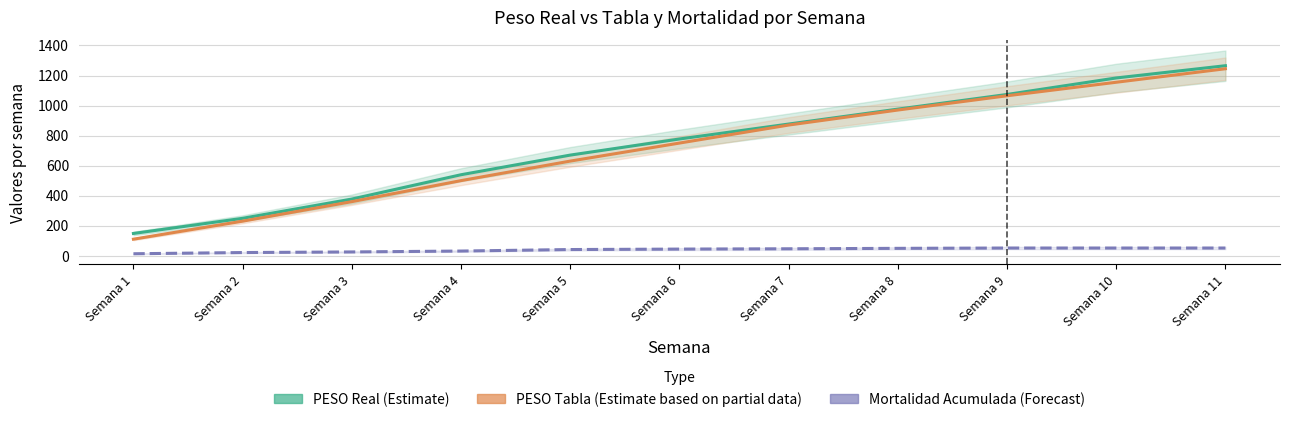

At Semana 5, list the series in order from largest to smallest.

PESO Real (Estimate), PESO Tabla (Estimate based on partial data), Mortalidad Acumulada (Forecast)